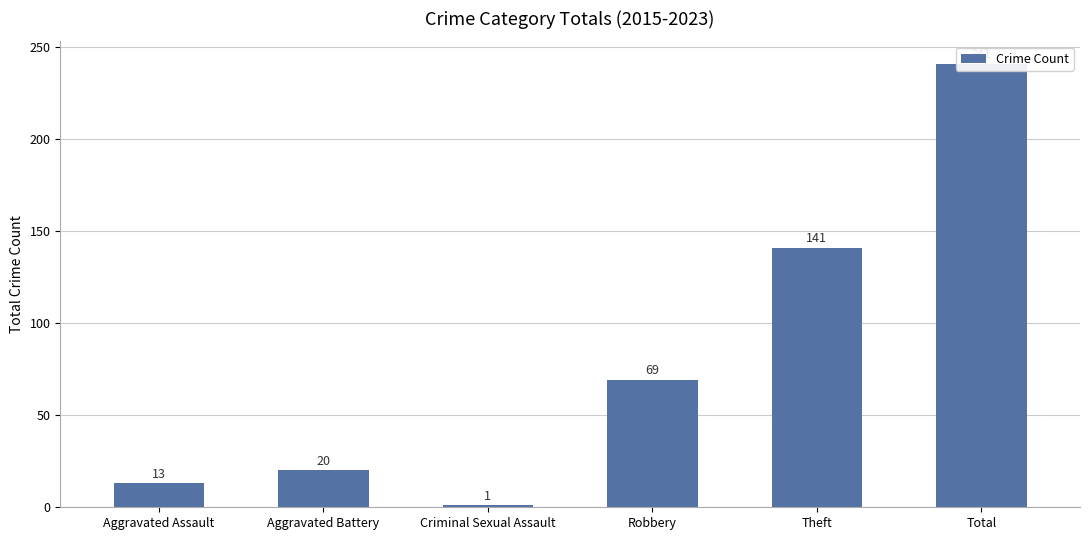

What is the minimum value shown in the chart?

1